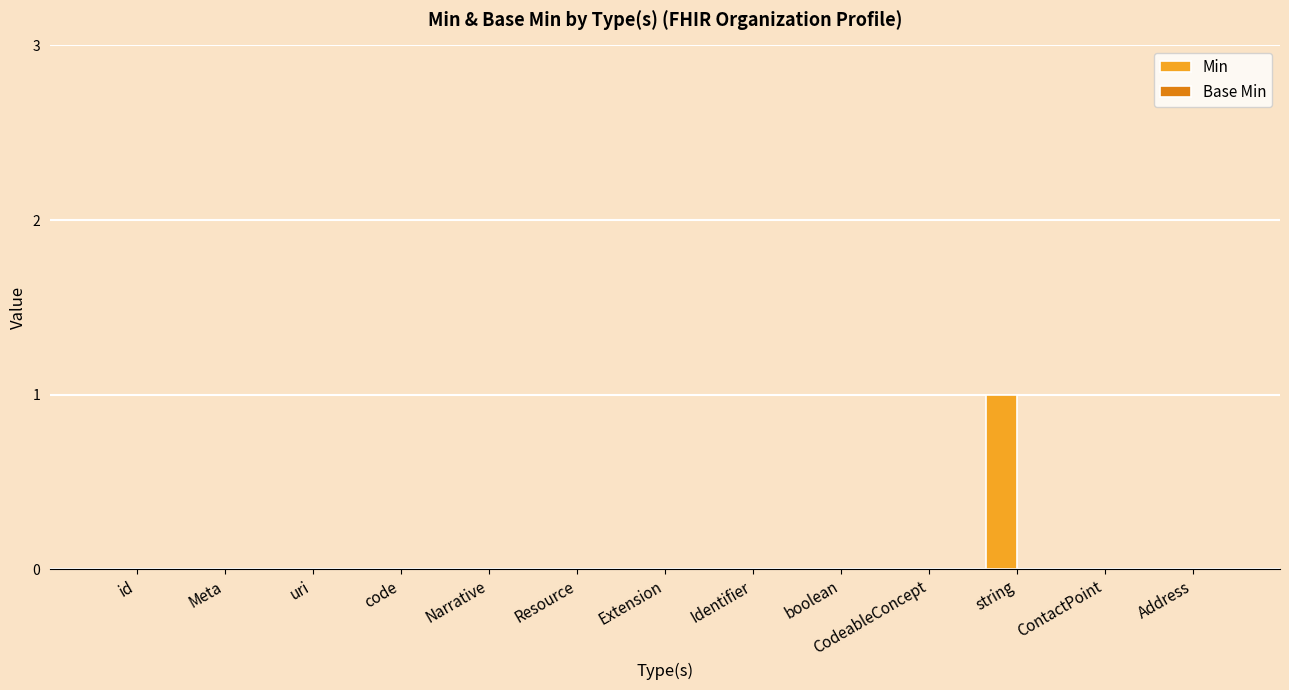

At which category does the chart reach its peak across all series?

string